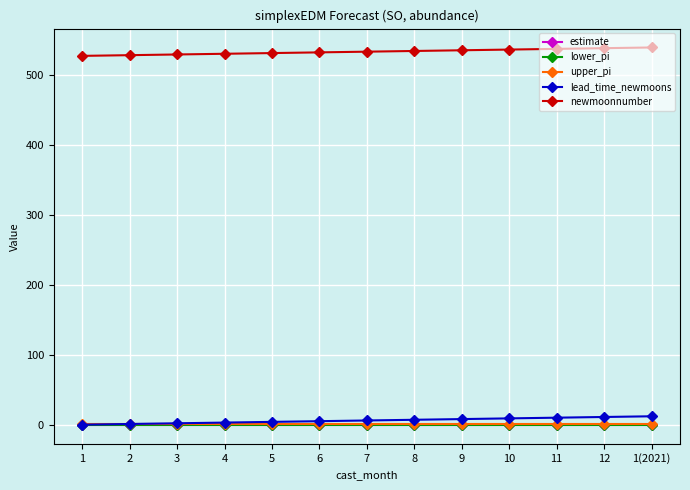

Which series has the largest total across all categories?

newmoonnumber